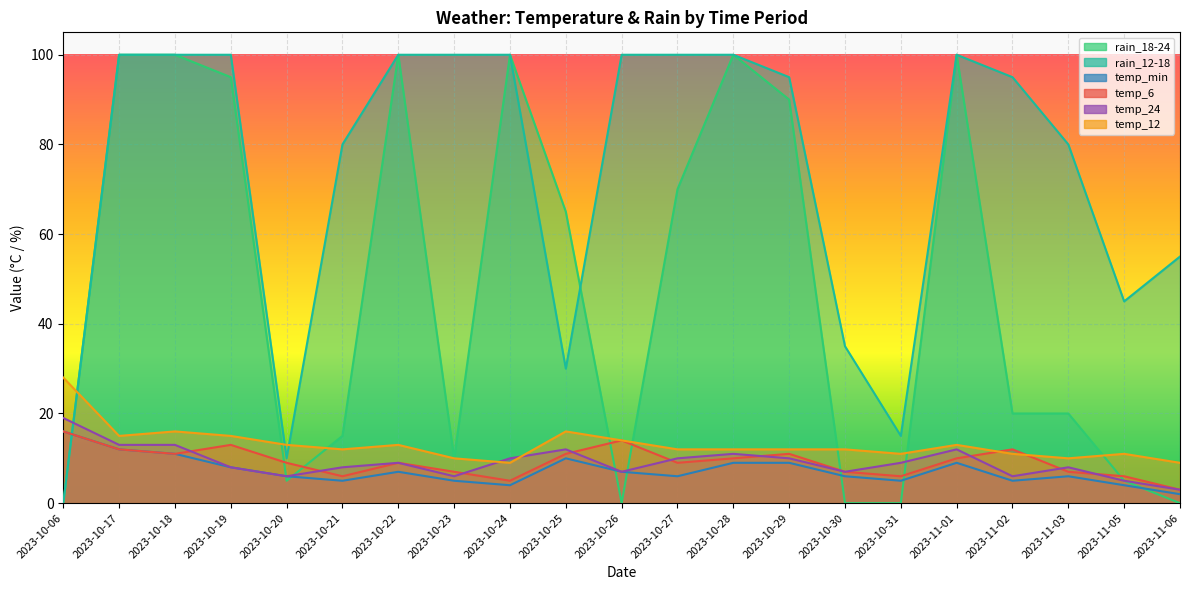

How many data points in rain_18-24 are above 20?

10